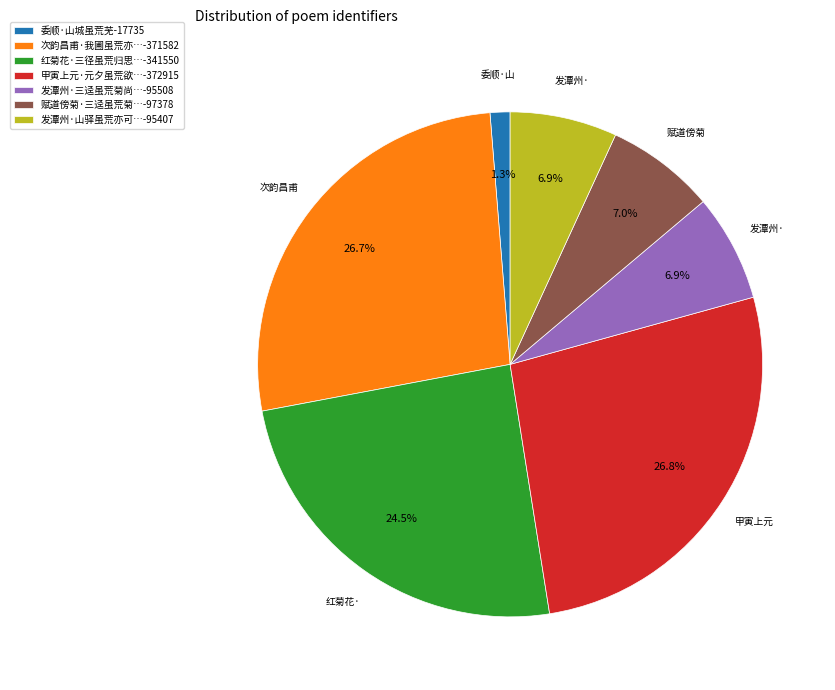

What is the smallest slice in the pie chart?

委顺·山城虽荒芜-17735